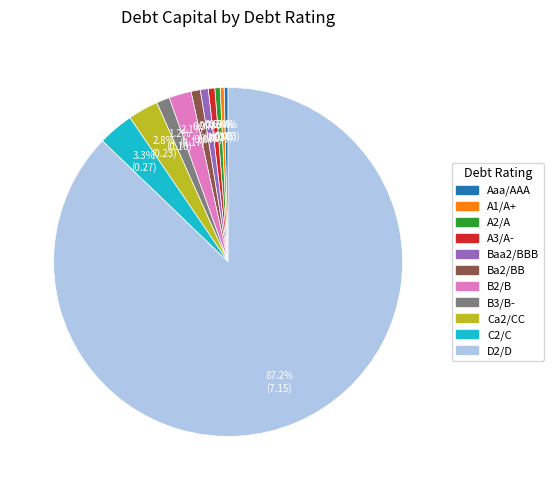

How many slices are in this pie chart?

11